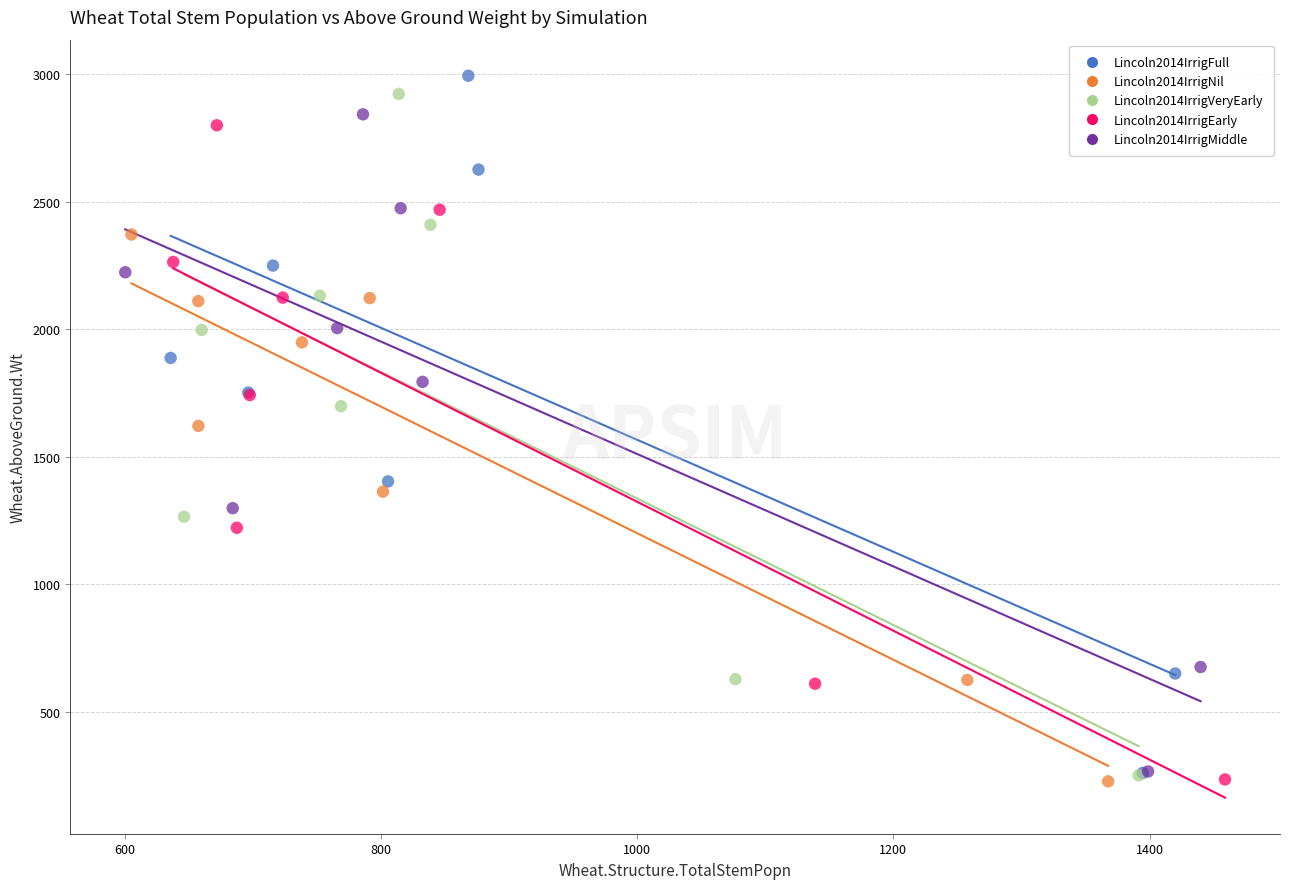

What are all the series names shown in the legend?

Lincoln2014IrrigFull, Lincoln2014IrrigNil, Lincoln2014IrrigVeryEarly, Lincoln2014IrrigEarly, Lincoln2014IrrigMiddle